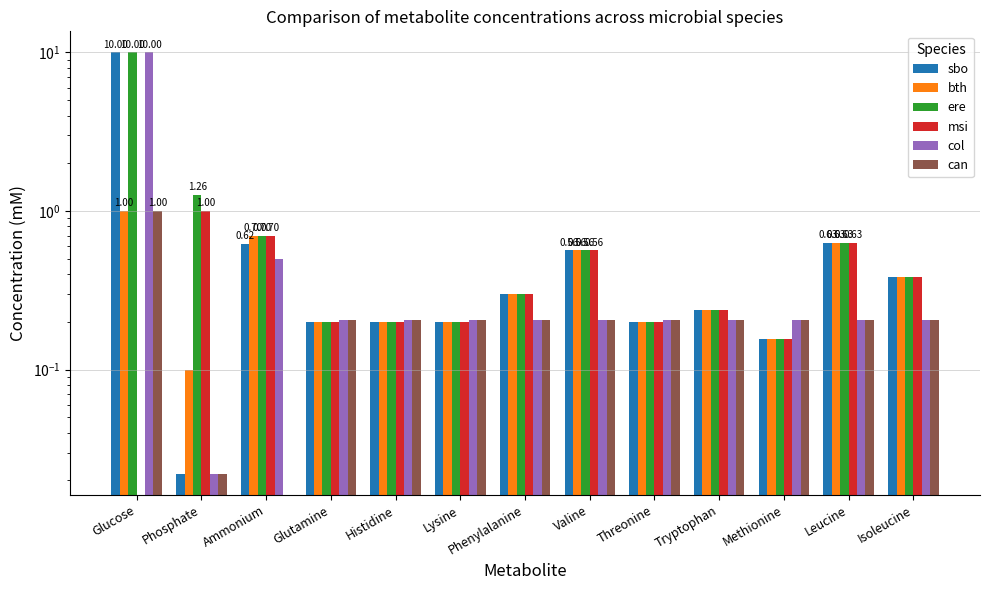

Which series has the largest total across all categories?

ere